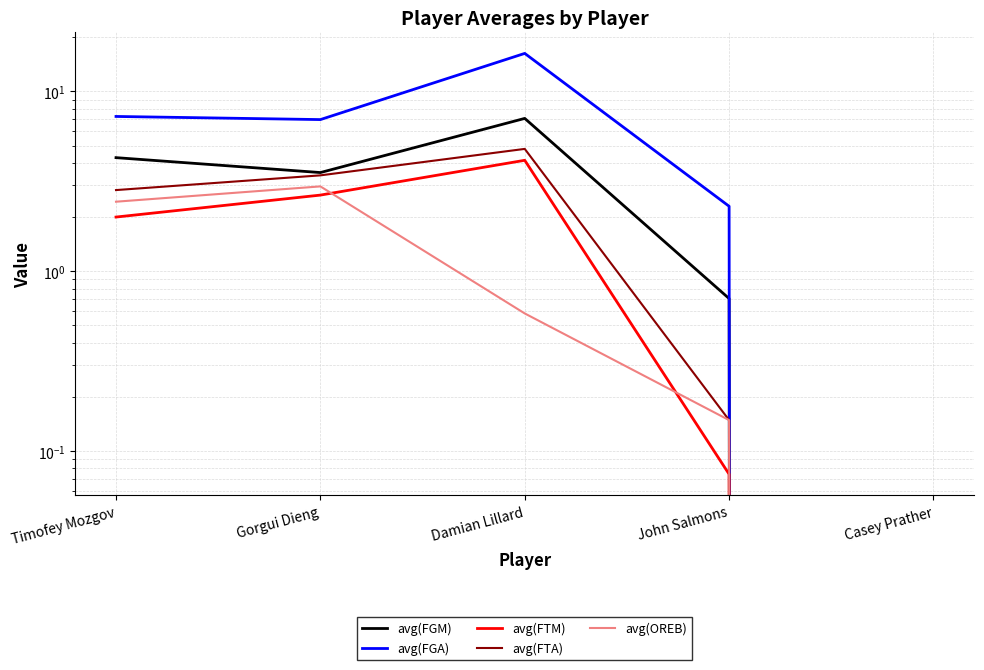

At which category does avg(FTA) reach its first local peak?

Damian Lillard